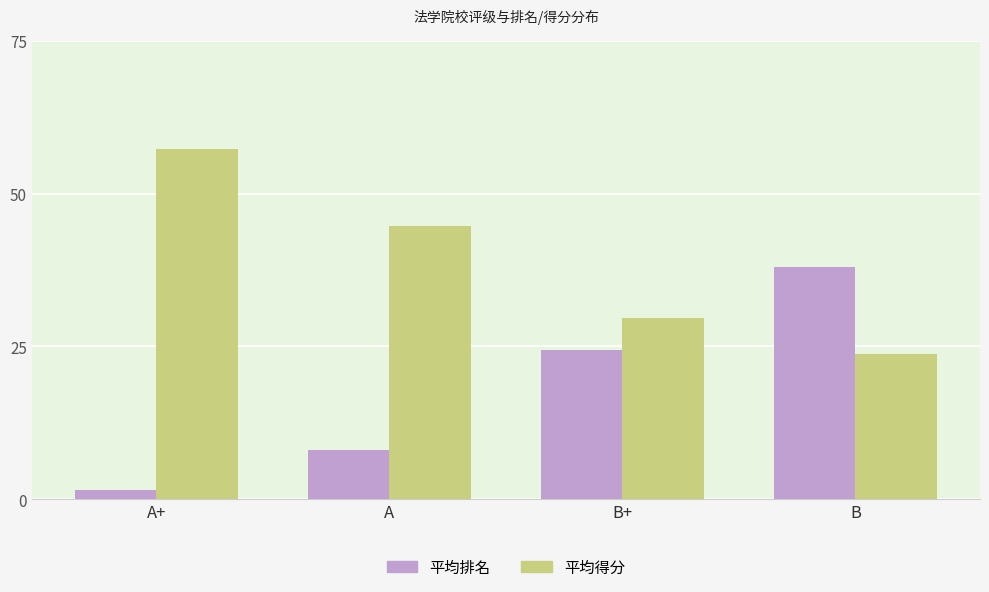

How many data points in 平均排名 are above 24?

2